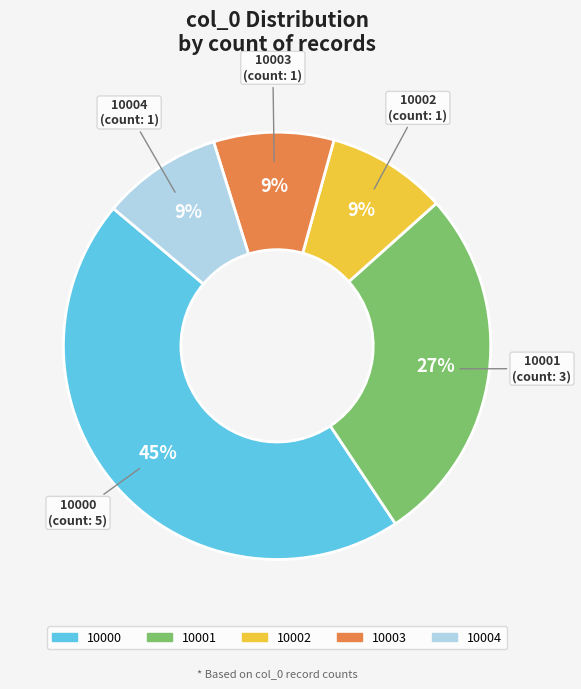

Which category has the biggest portion of the pie?

10000